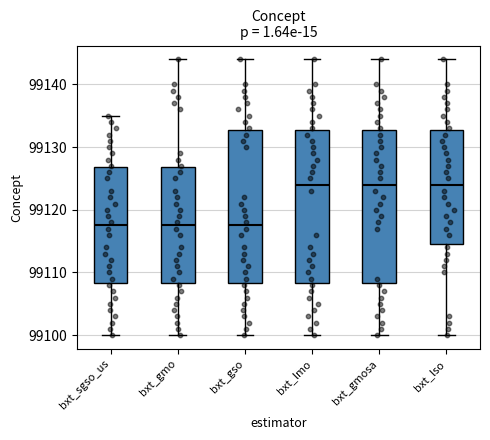

Where is the upper edge of the box for bxt_sgso_us on the y-axis? The values are not printed on the chart, so give them approximately, as read against the axis.

99127